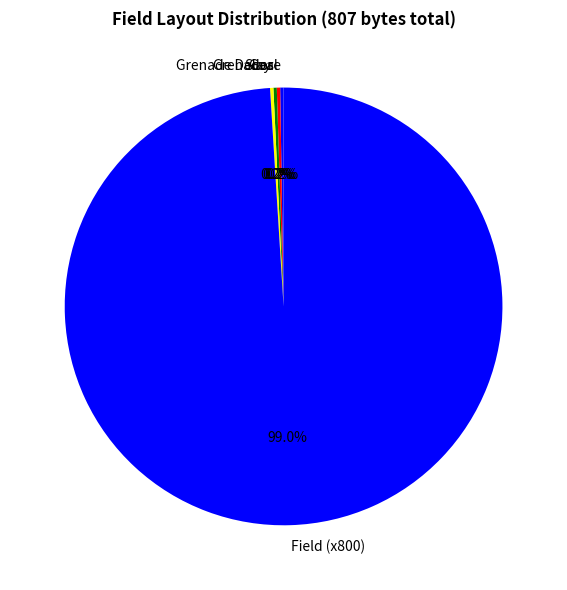

Which slice represents more than half of the pie?

Field (x800)